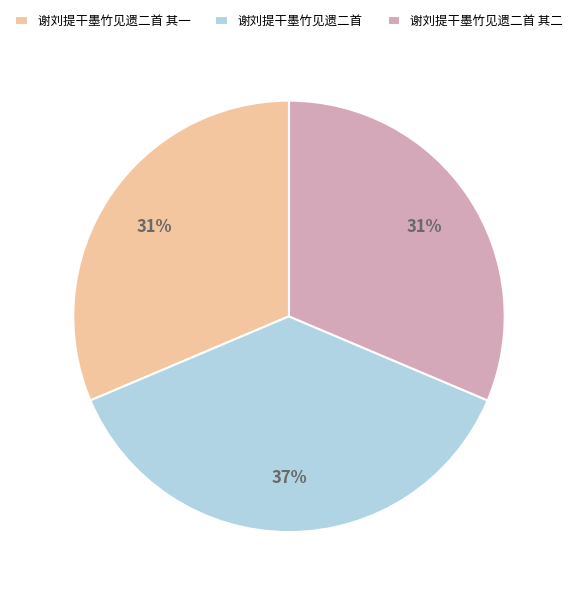

To the nearest percent, what is the difference between the 谢刘提干墨竹见遗二首 and 谢刘提干墨竹见遗二首 其二 slice percentages?

6%